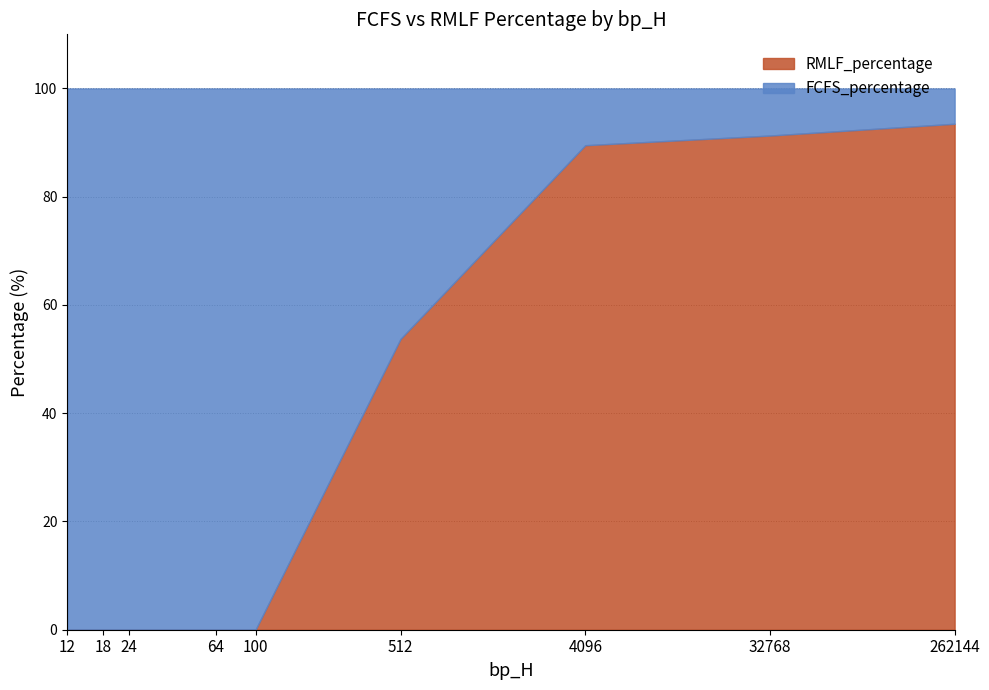

How many times do FCFS_percentage and RMLF_percentage cross each other?

1